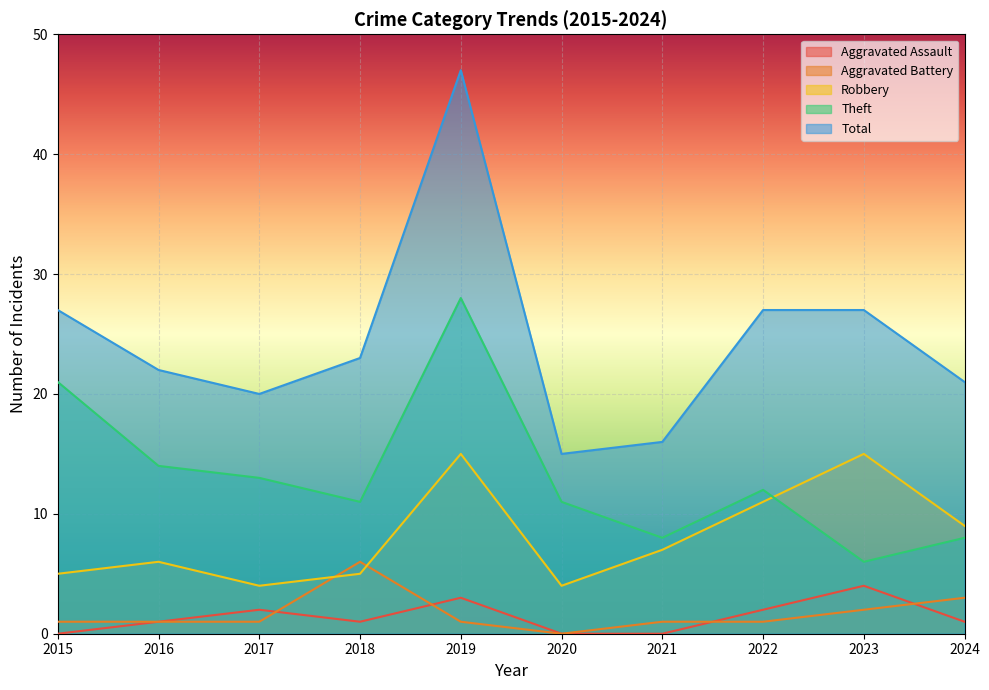

What is the value of the Aggravated Battery point at the 8th from the left?

1